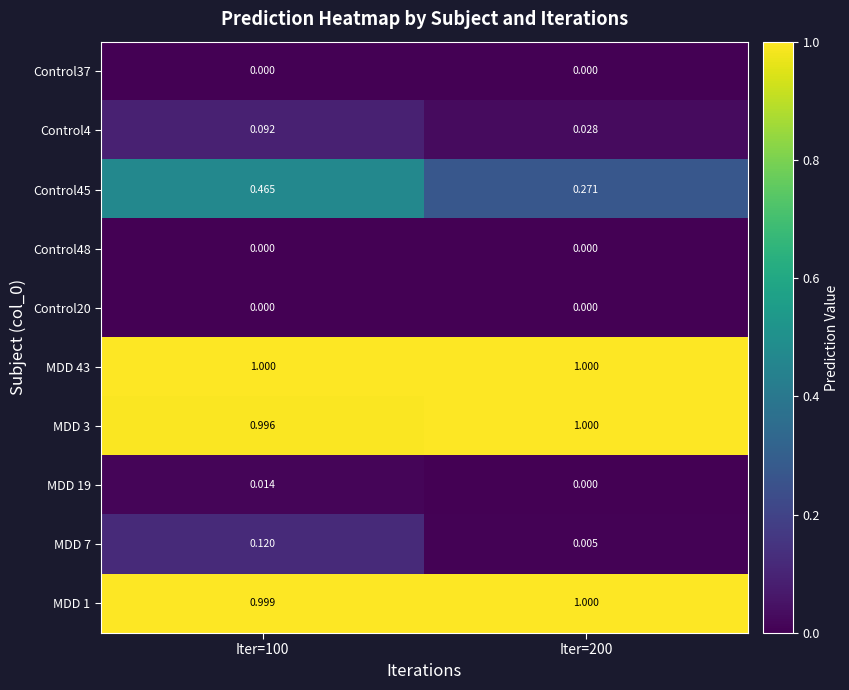

At how many categories does at least one series exceed 0?

2